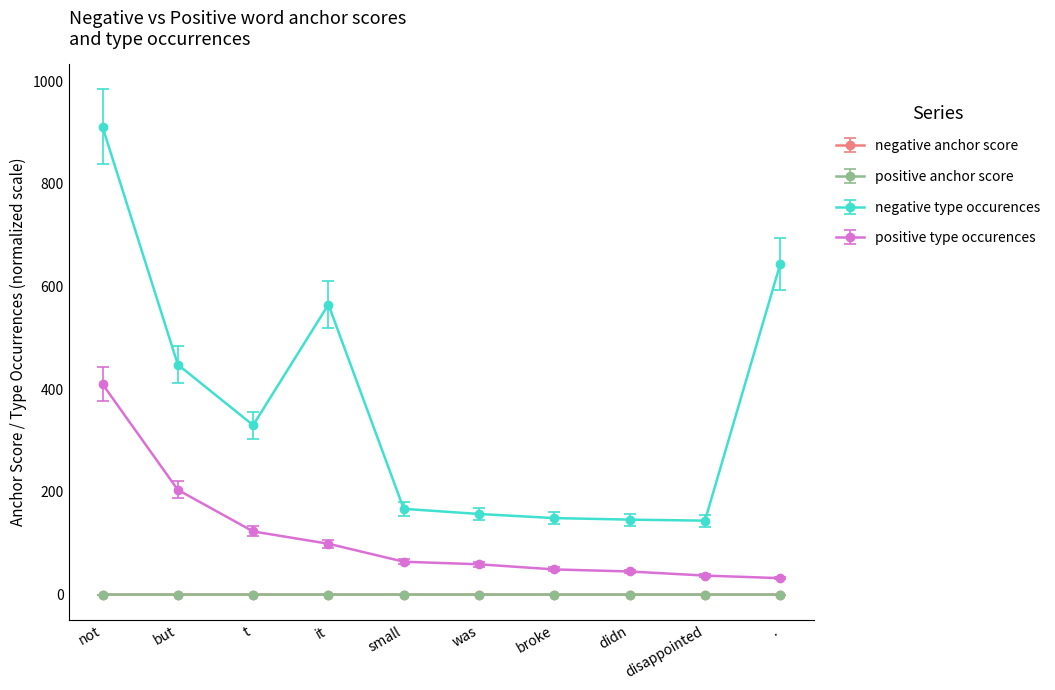

What are all the series names shown in the legend?

negative anchor score, positive anchor score, negative type occurences, positive type occurences